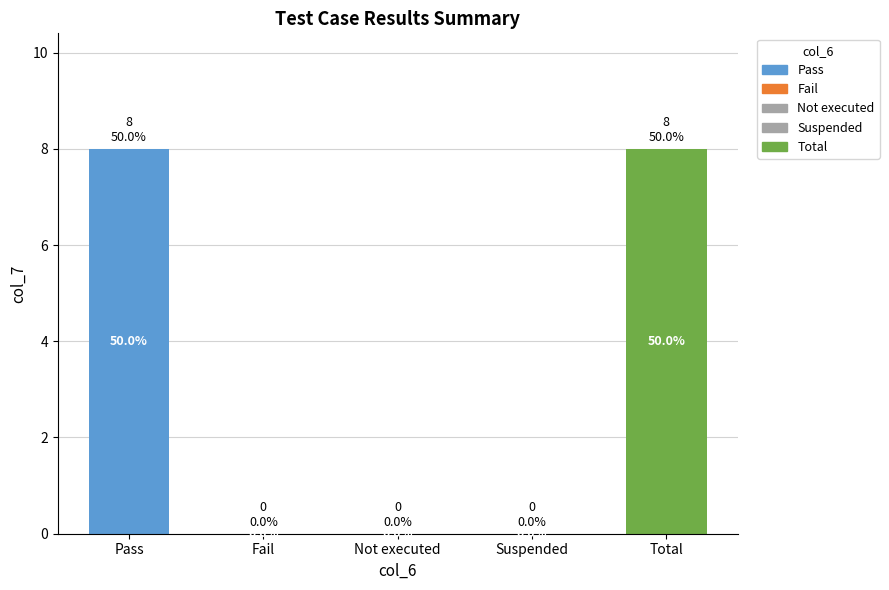

What is the approximate value at Total?

8